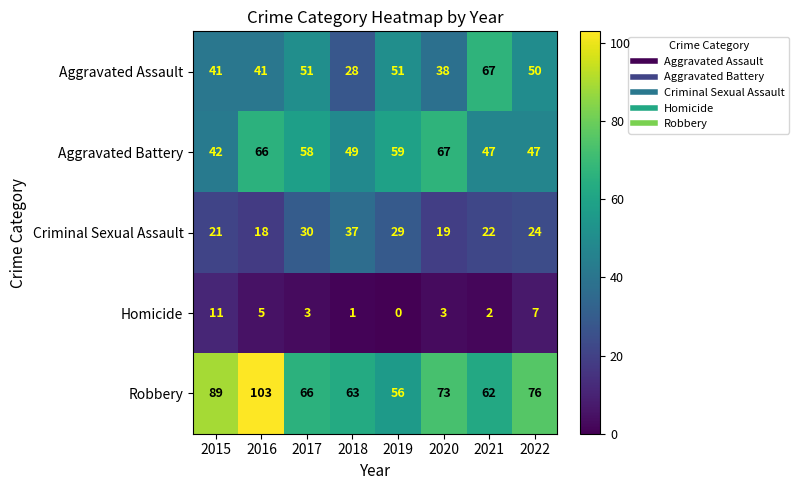

What is the highest value of the Aggravated Battery series?

67